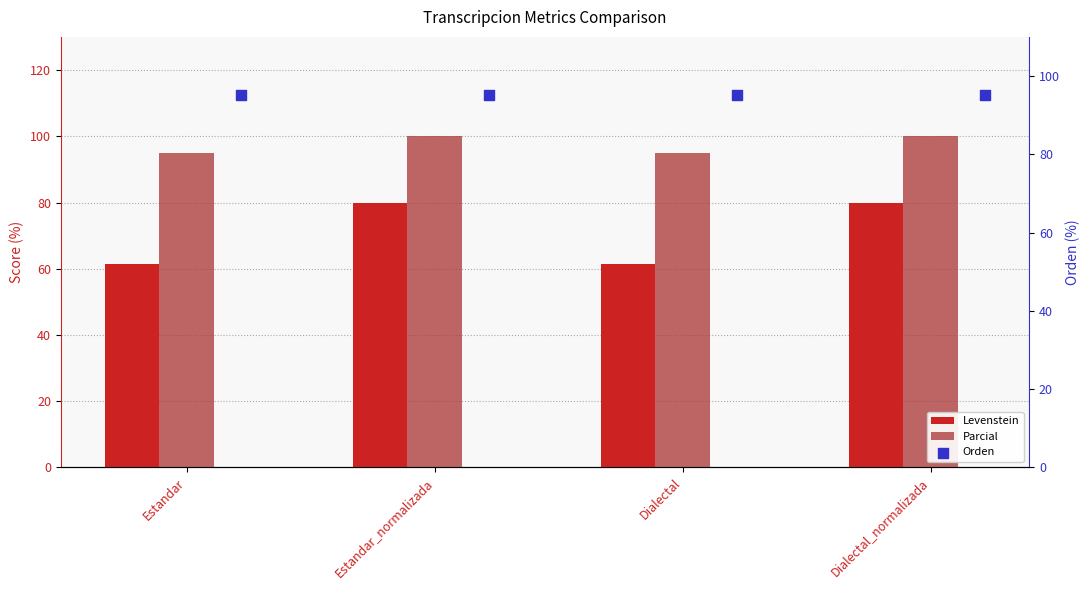

Is the value of Orden at Dialectal greater than the value of Levenstein at Dialectal_normalizada?

Yes